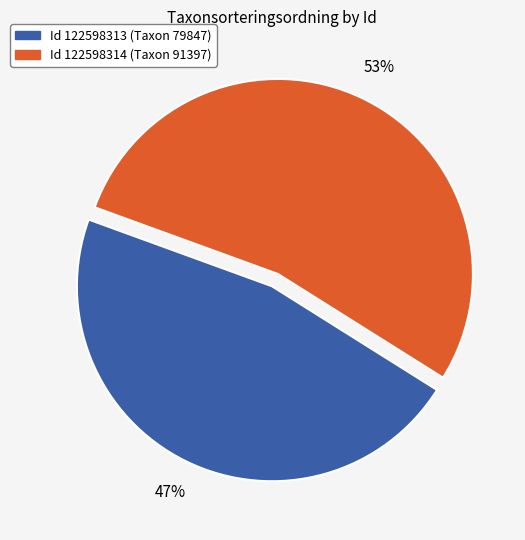

Does any single category account for the majority?

Yes